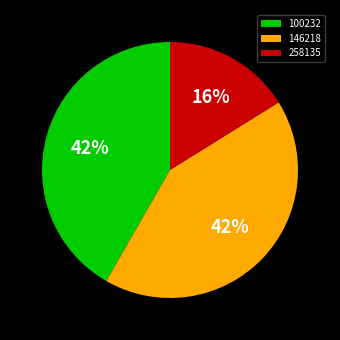

What is the ratio of the value at 100232 to the value at 258135?

2.6